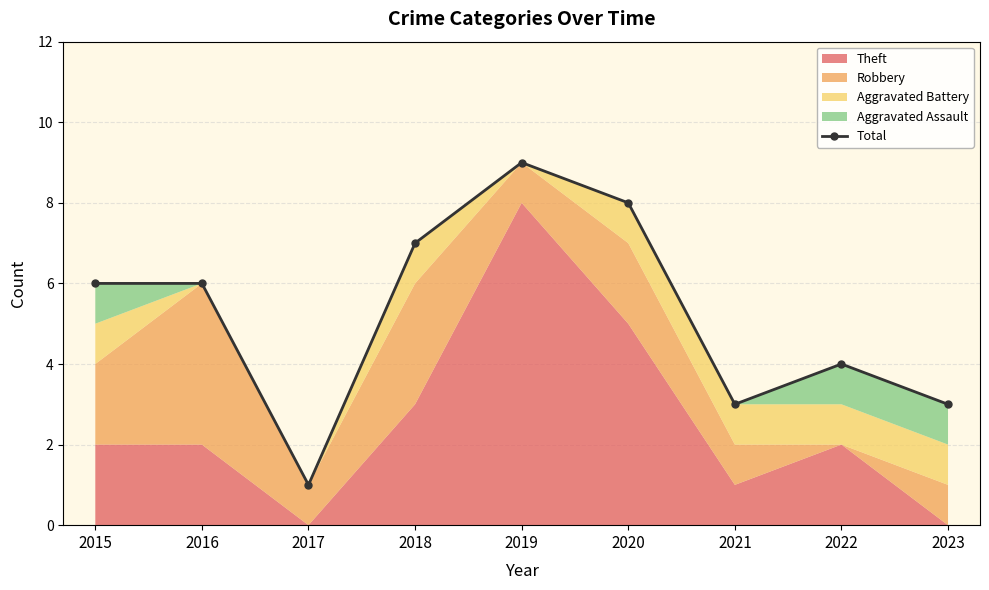

What is the difference between the values at 2021 and 2022?

1